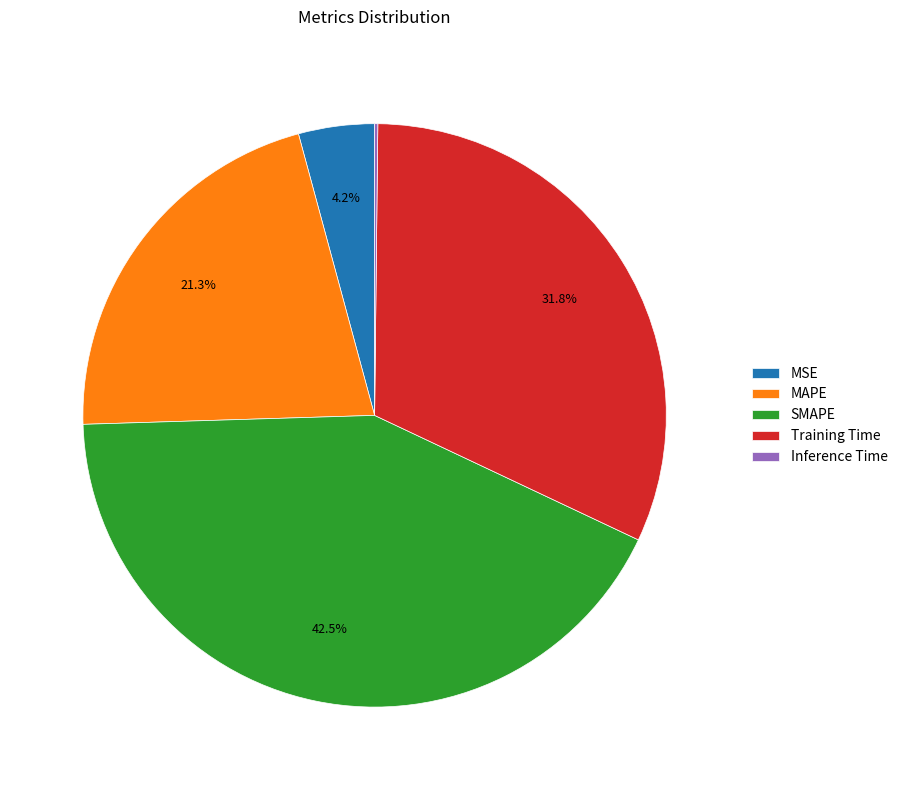

Between MSE and Training Time, which is larger?

Training Time